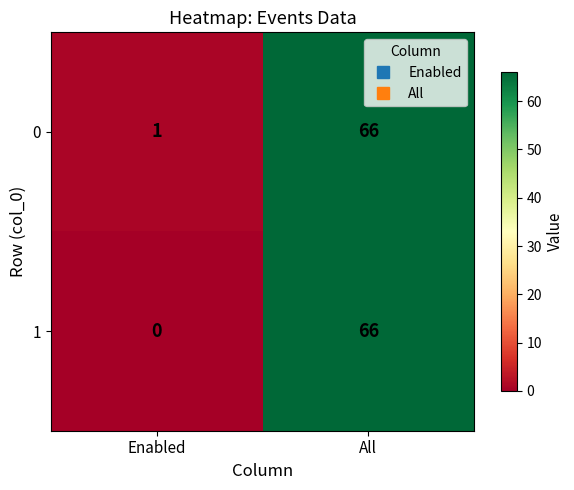

Which series has the largest total across all categories?

0